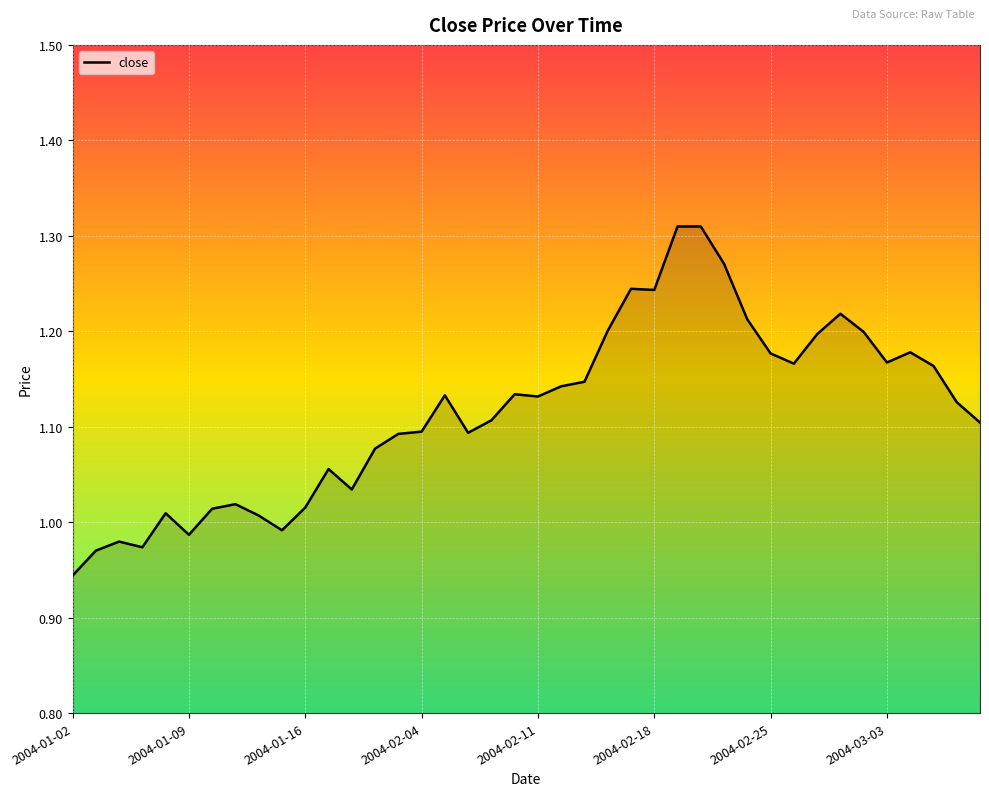

What is the difference between the maximum and minimum values?

0.4